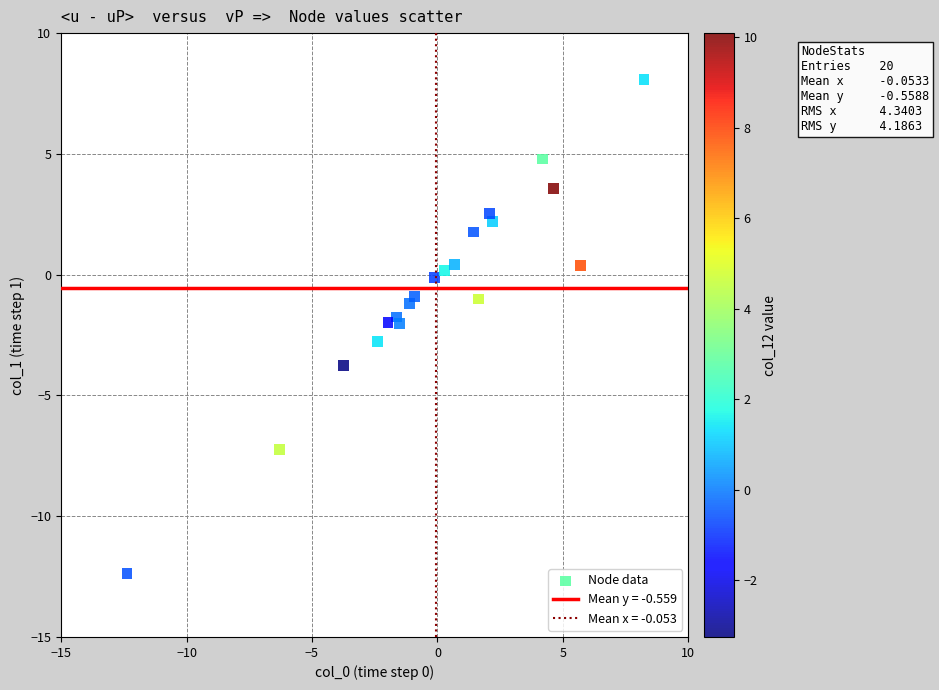

What is the range of Y values (max minus min)?

20.4